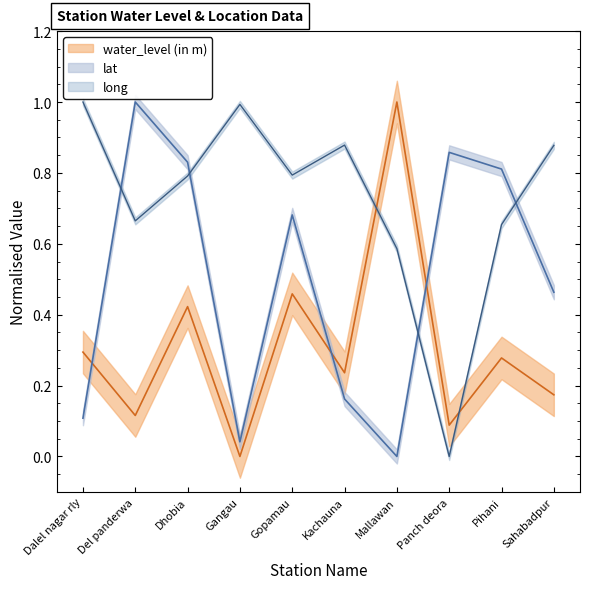

True or false: water_level (in m) has a value of 0.6 at Dhobia.

False